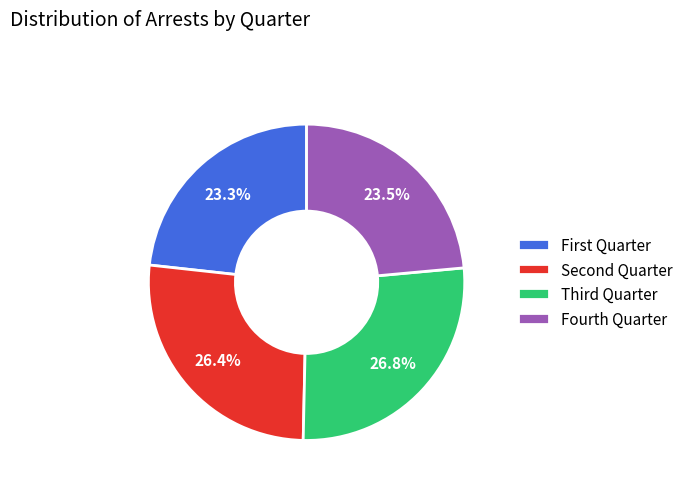

Count the number of slices in the pie.

4